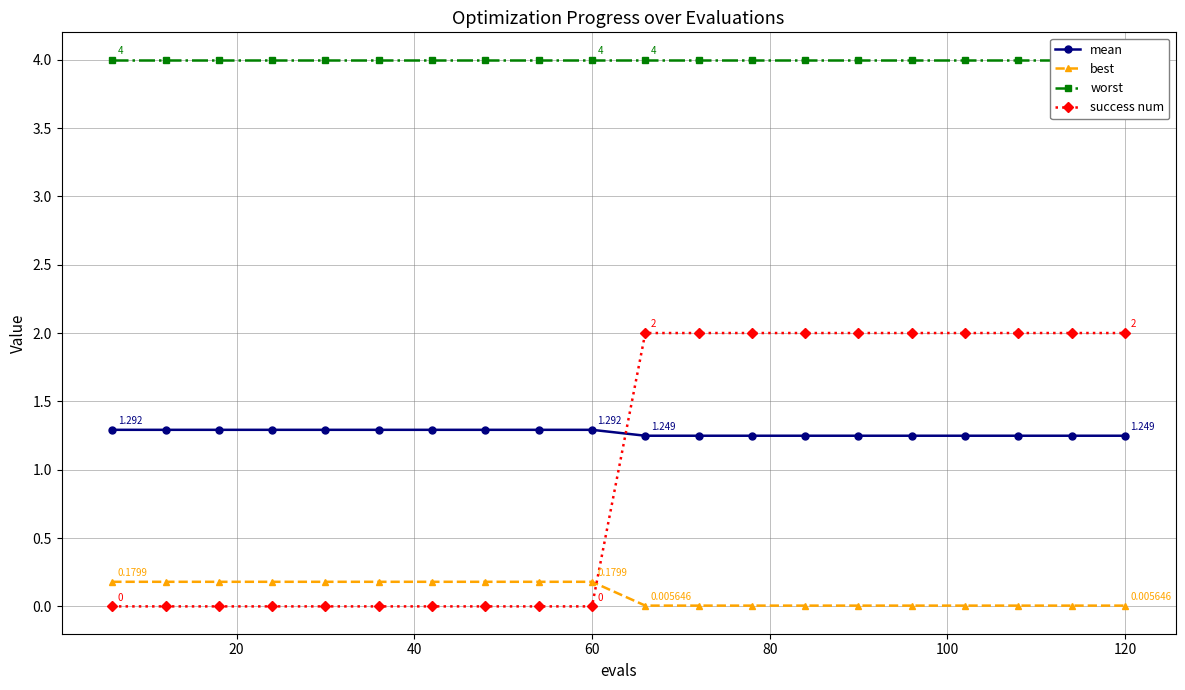

What is the sum of the mean values at 60 and 120?

2.5